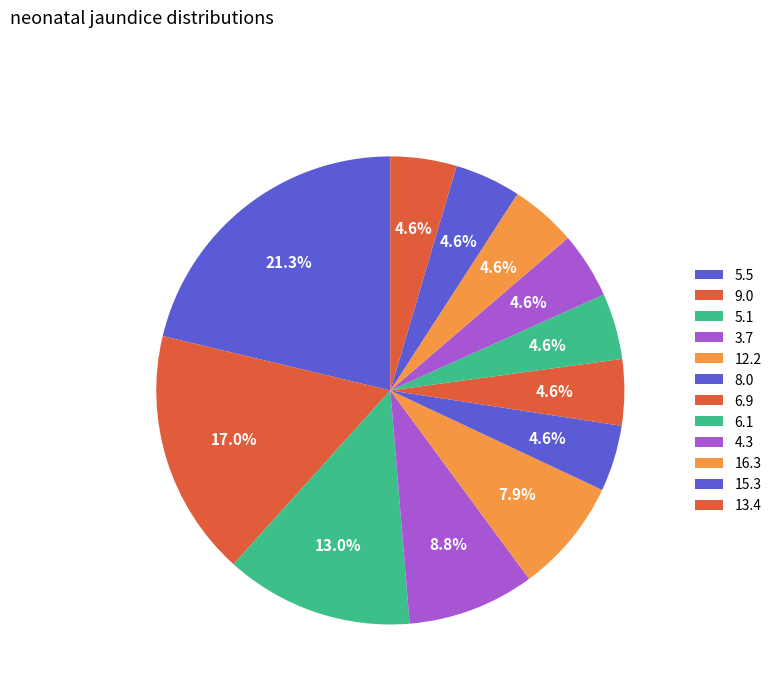

Does any single category account for the majority?

No